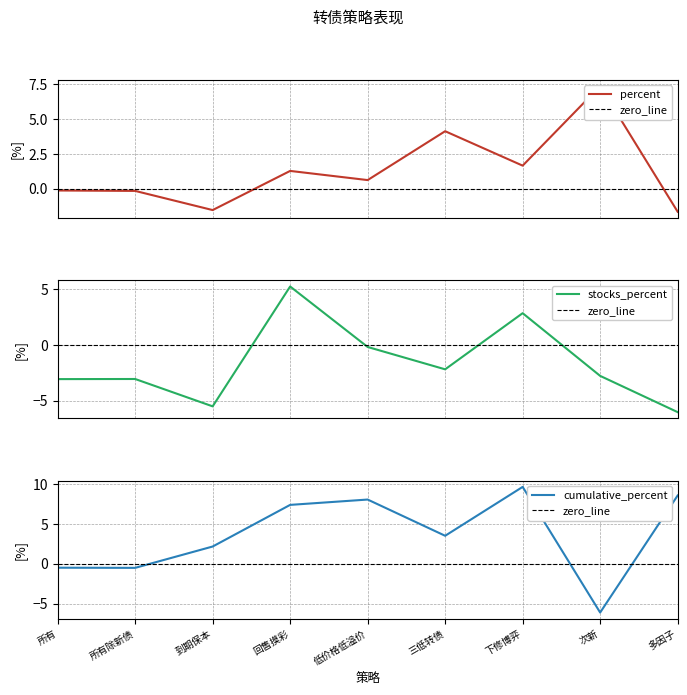

What is the label of the 3rd point from the right?

下修博弈